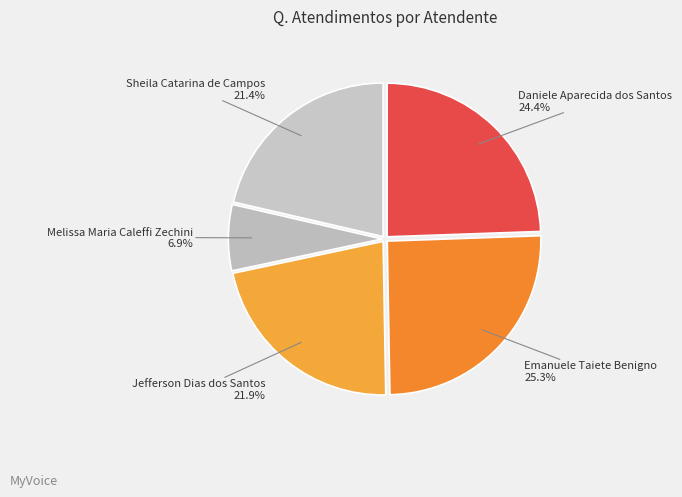

How many segments does this pie chart have?

5